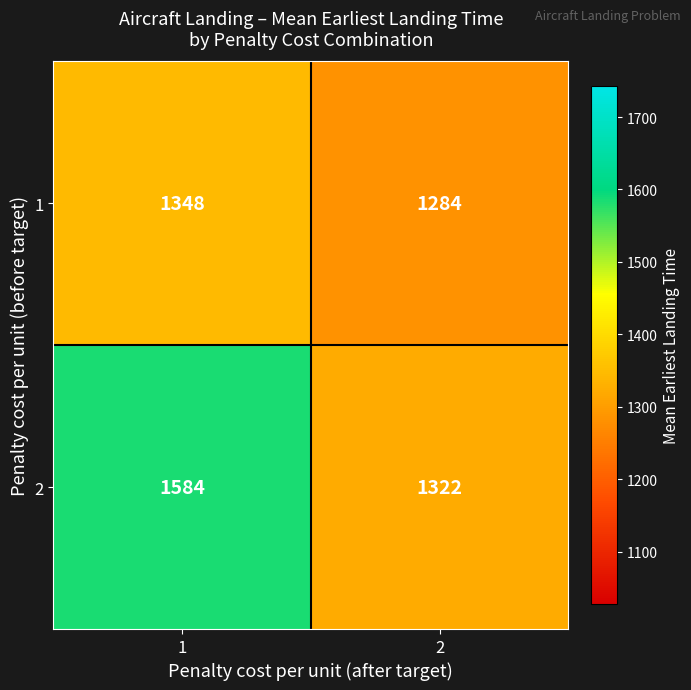

The 1 series shows 302 at 1. True or false?

False